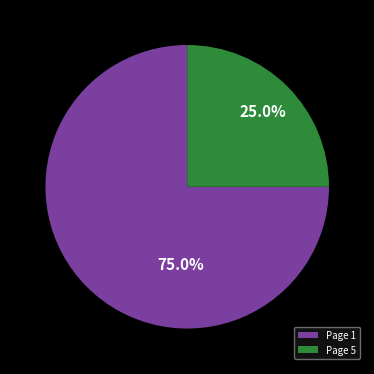

What is the largest slice in the pie chart?

Page 1